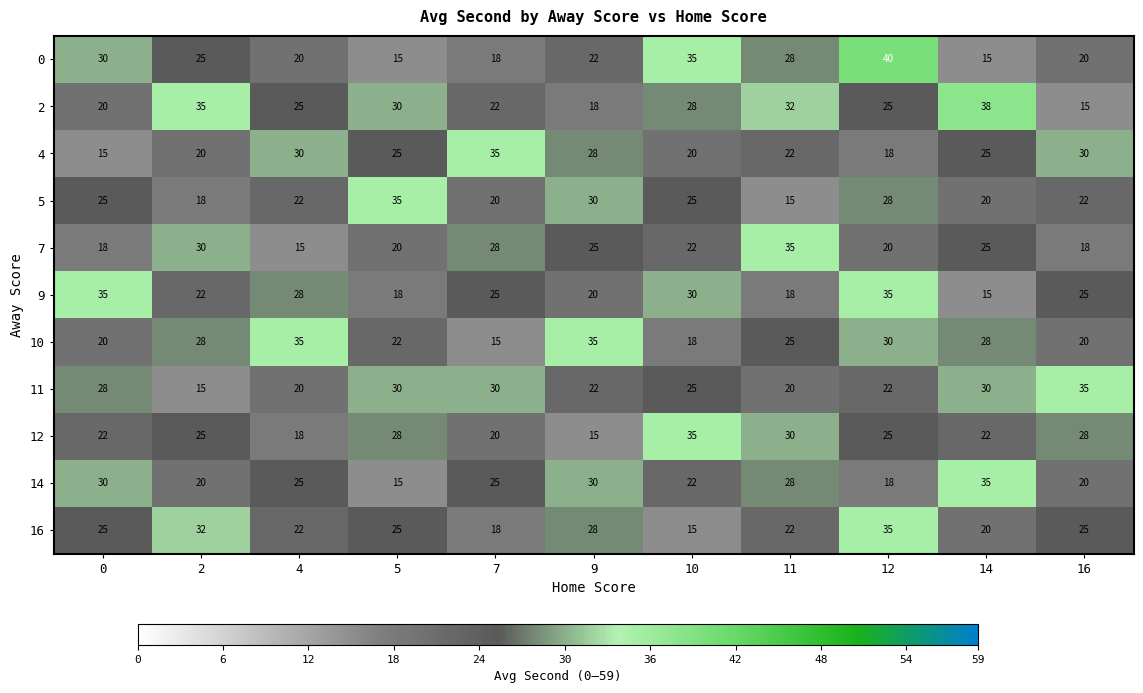

Which series has the widest spread of values?

0